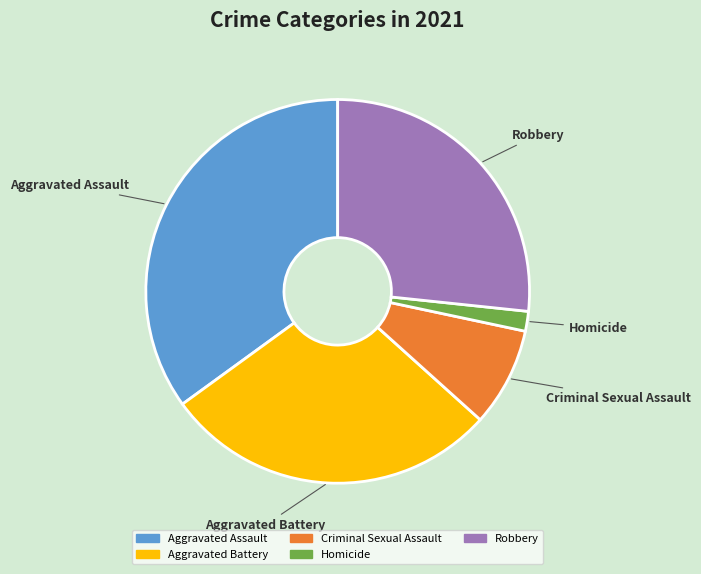

Count the number of slices in the pie.

5